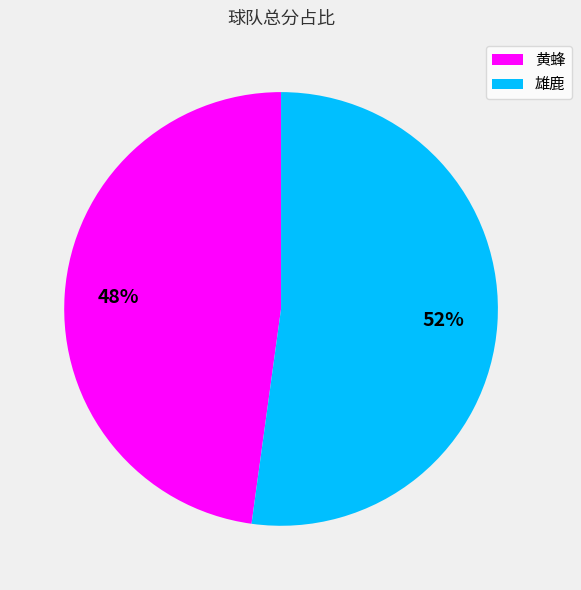

Is it true that 黄蜂 is 48% of the pie?

True